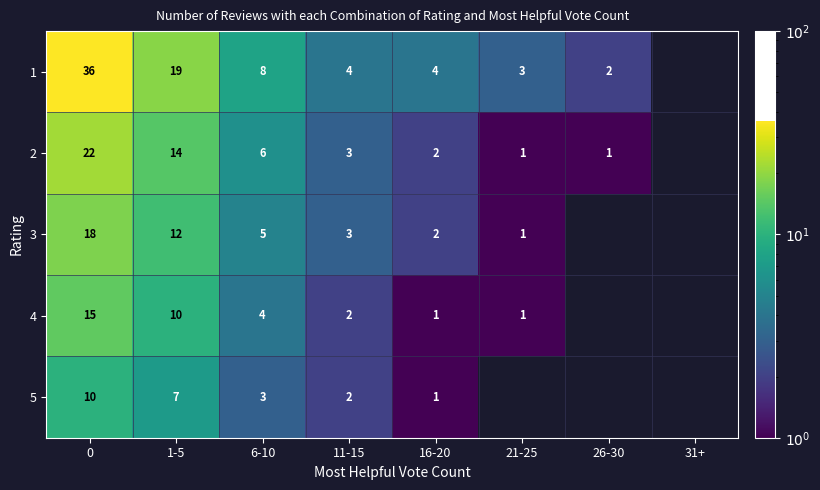

What is the total value across all series at 1-5?

62